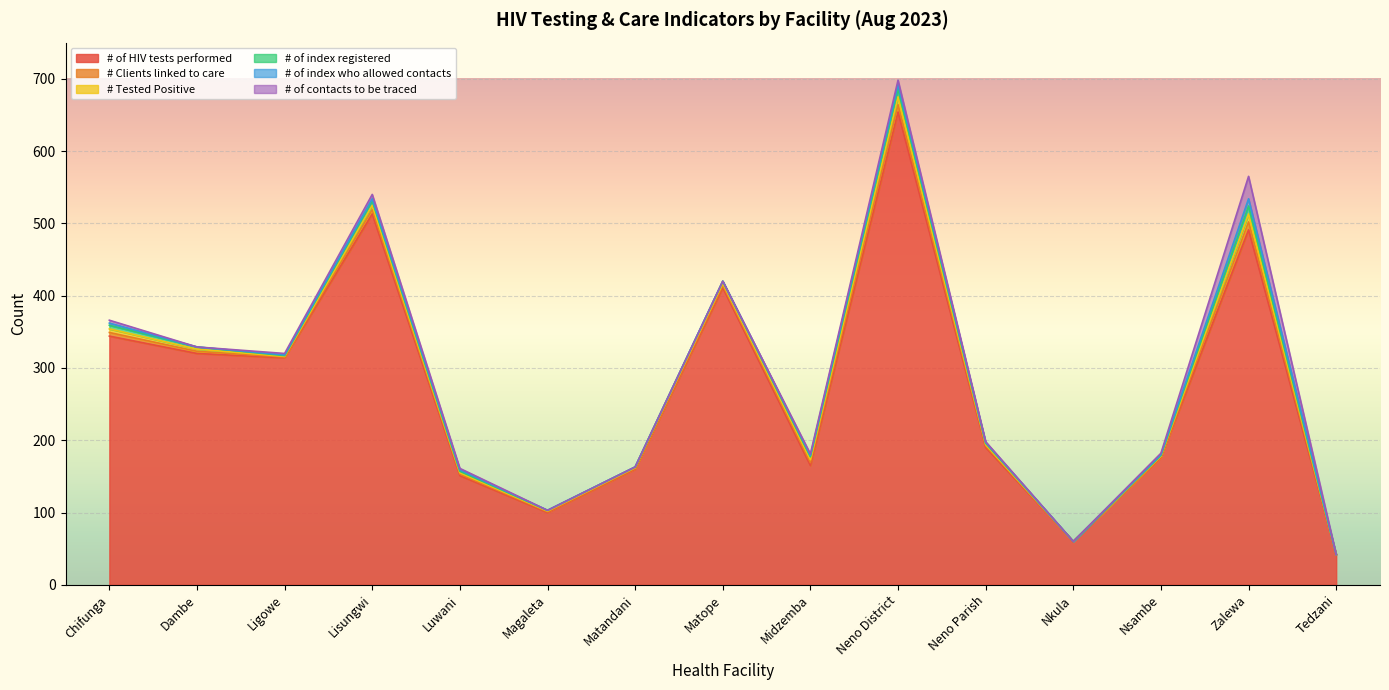

True or false: # Clients linked to care and # of index who allowed contacts cross at least once.

False